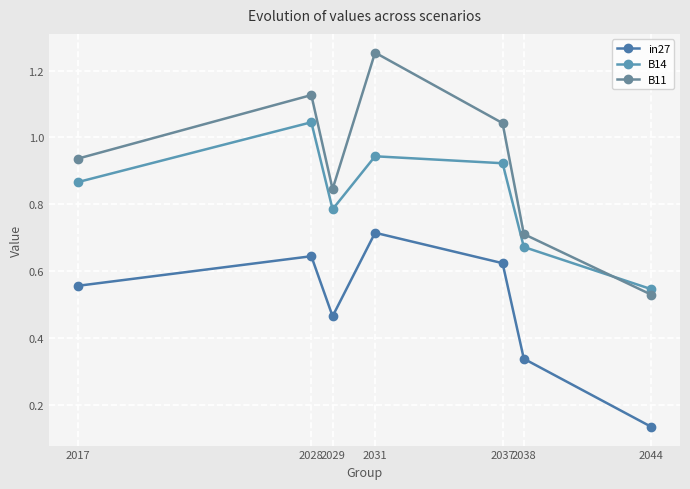

At which category is the sum across all series the highest?

2031